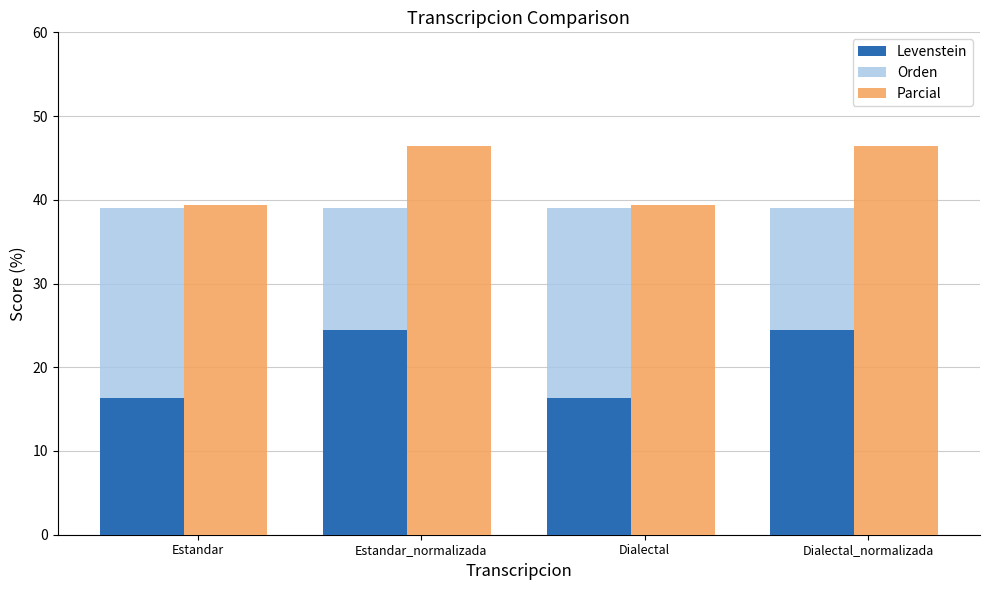

Is it true that Parcial equals 8.0 at Estandar?

False